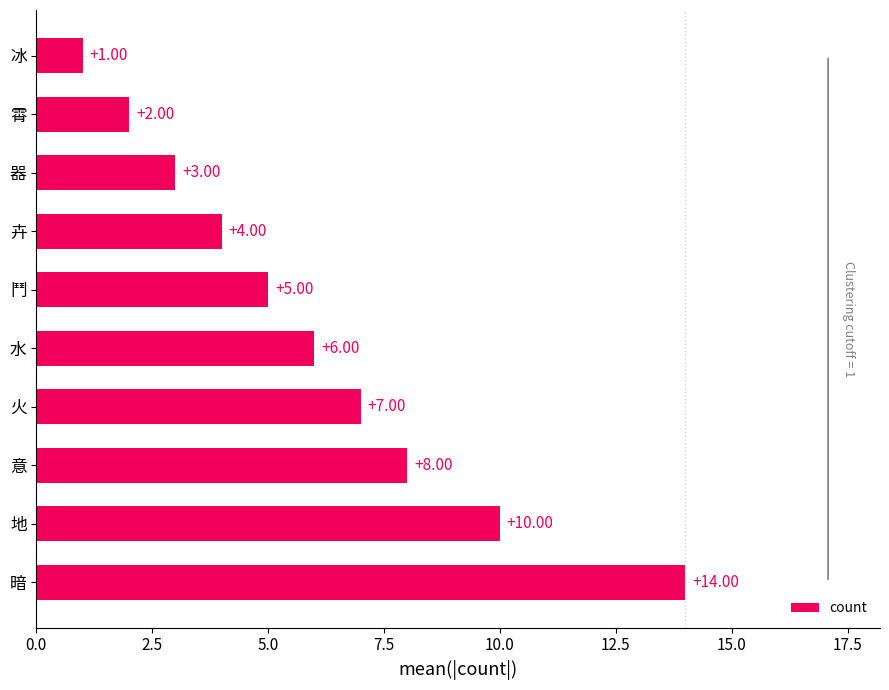

Between 地 and 鬥, which is larger?

地